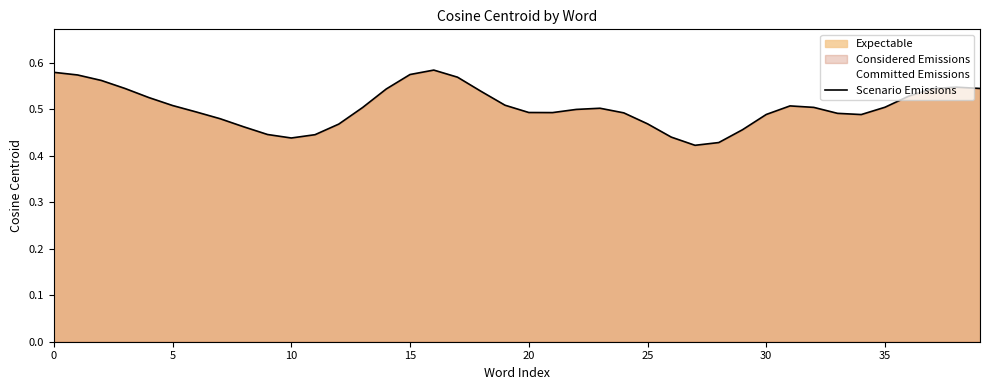

How many distinct data groups are displayed?

1